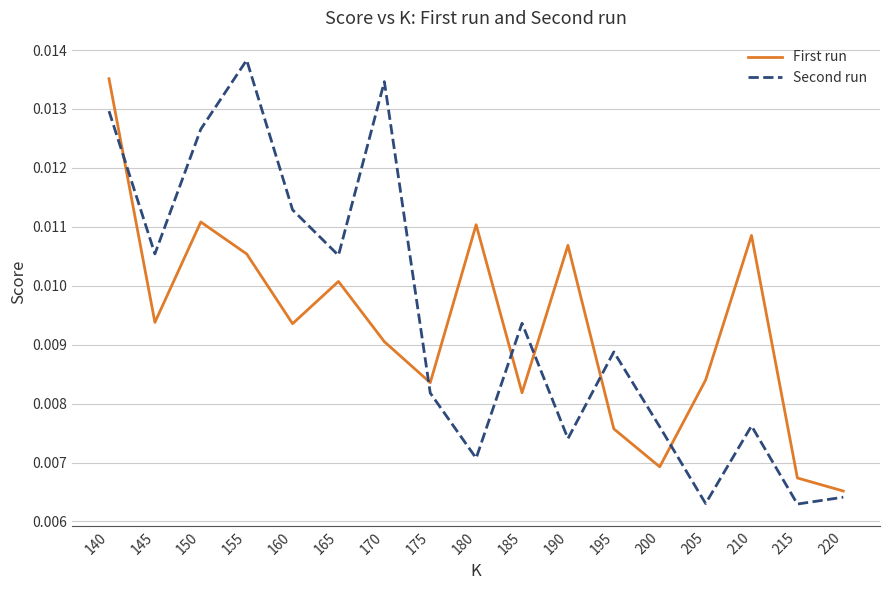

At 195, list the series in order from smallest to largest.

First run, Second run